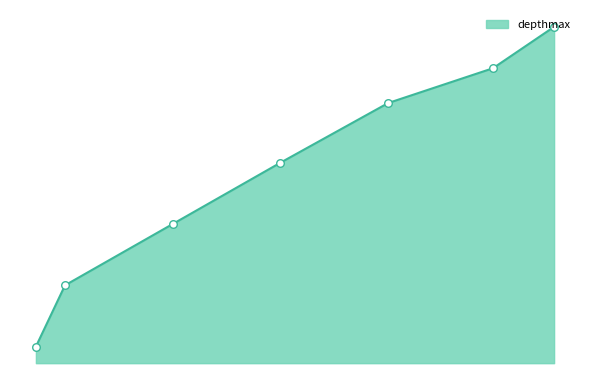

Does the chart have visible grid lines?

No